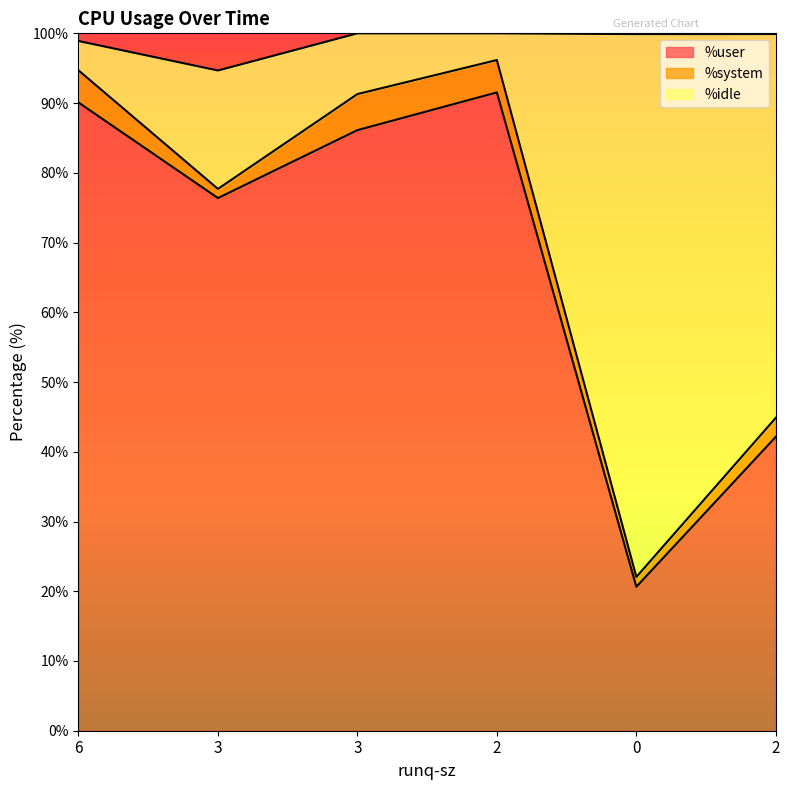

What are all the series names shown in the legend?

%user, %system, %idle